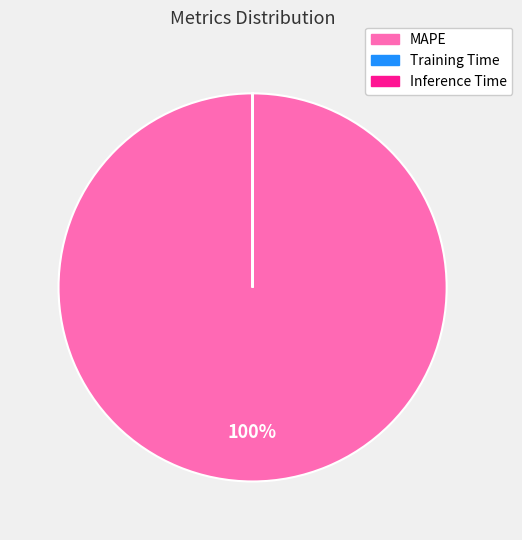

Does any single category account for the majority?

Yes